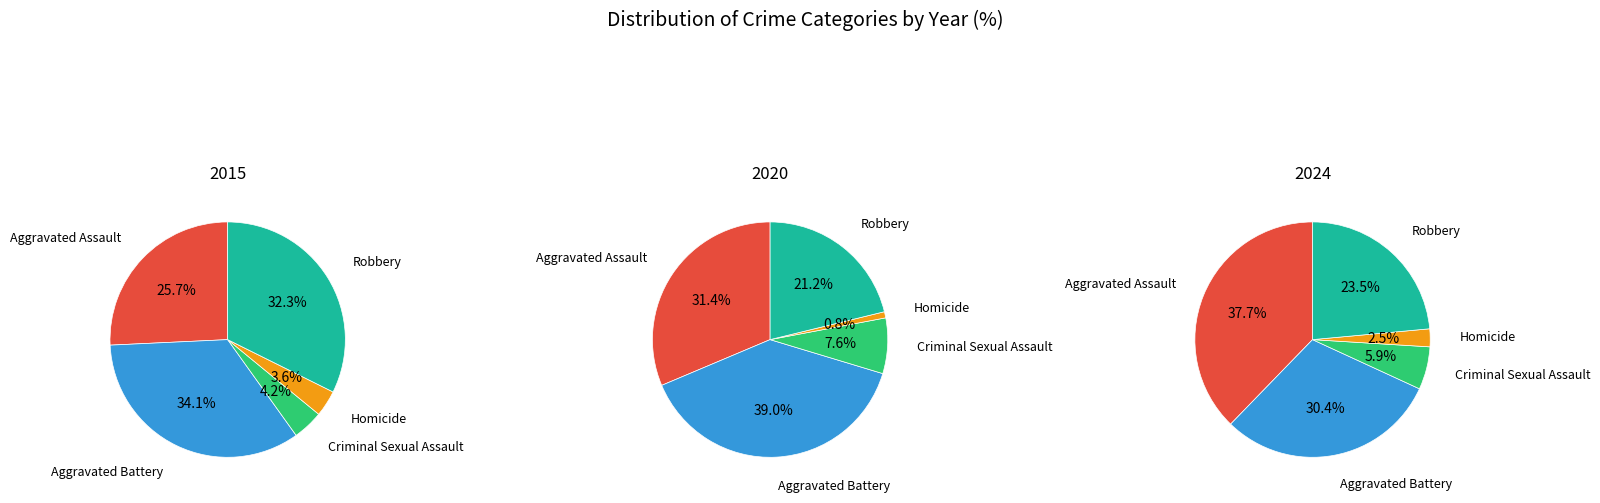

What is the total percentage of Aggravated Assault and Aggravated Battery?

59.9%